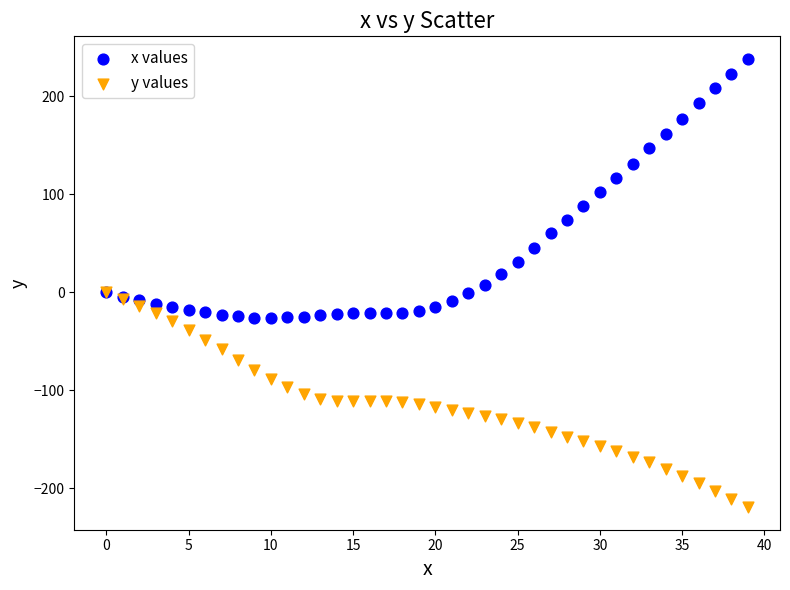

Which series contains the lowest Y value?

y values